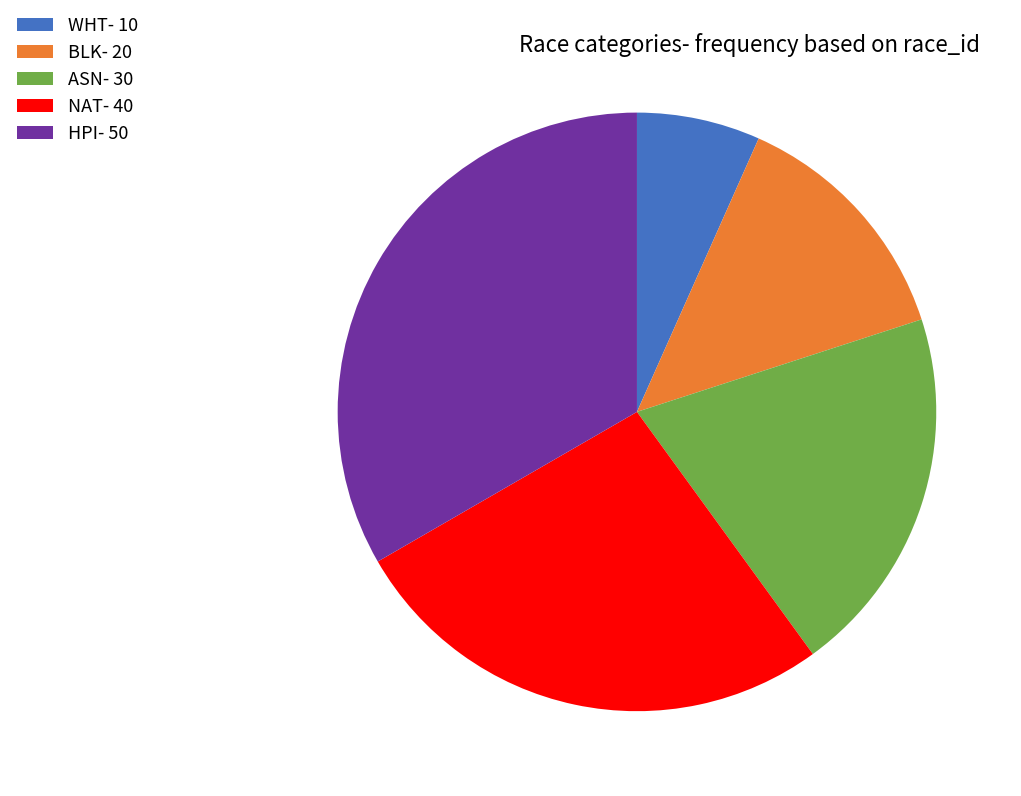

Is it true that HPI- 50 is 46% of the pie?

False